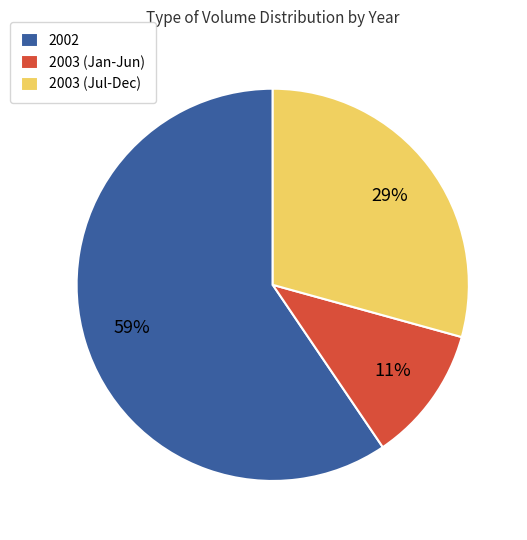

Which slice is the largest?

2002